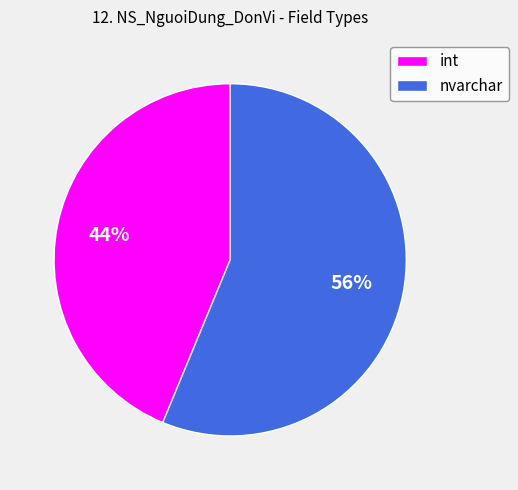

Which category has the biggest portion of the pie?

nvarchar